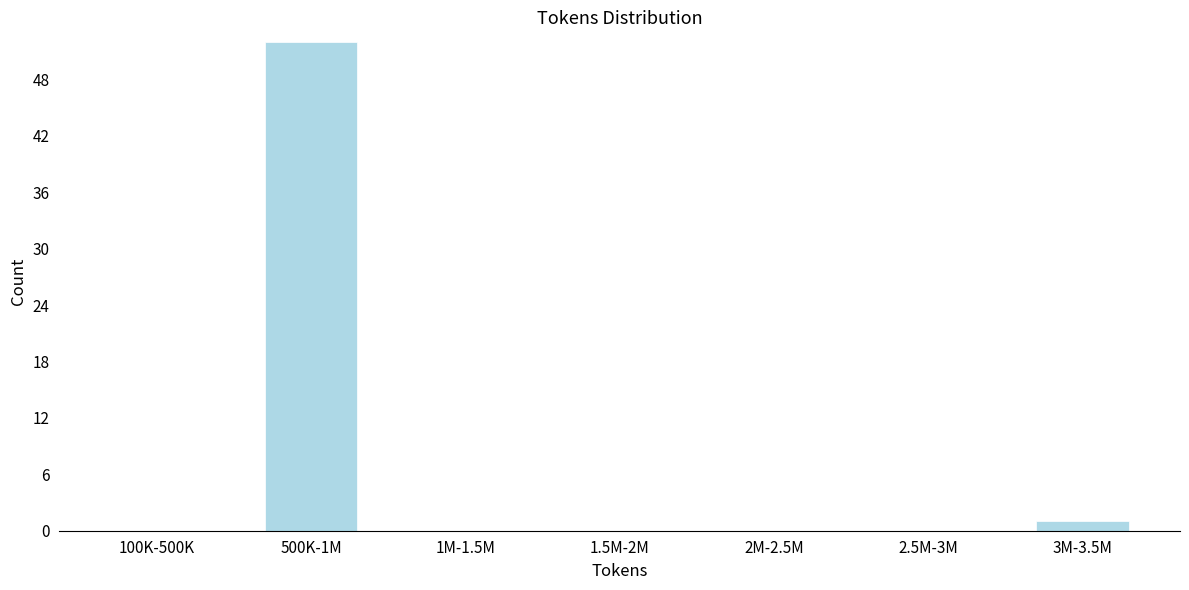

Reading right to left, extract all data points from this chart.

3M-3.5M=1	2.5M-3M=0	2M-2.5M=0	1.5M-2M=0	1M-1.5M=0	500K-1M=52	100K-500K=0